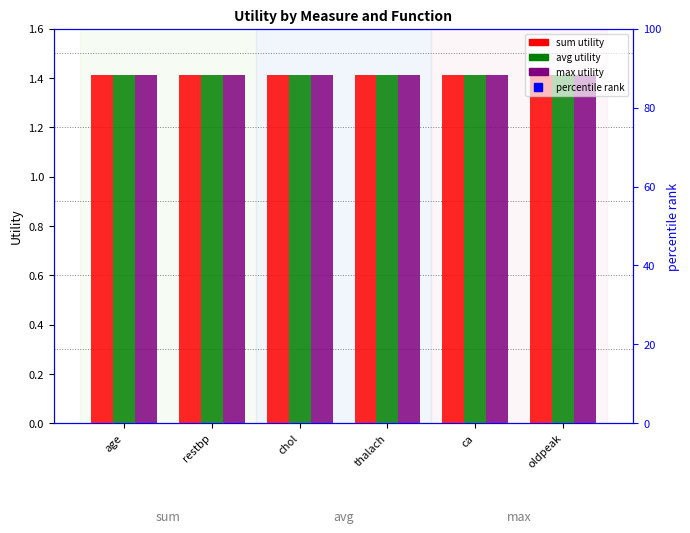

At which label is max closest to 1?

age